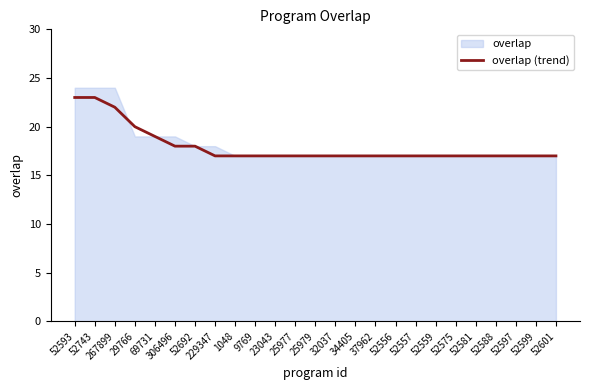

List the labels in order of value, smallest first.

229347, 1048, 9769, 23043, 25977, 25979, 32037, 34405, 37962, 52556, 52557, 52559, 52575, 52581, 52588, 52597, 52599, 52601, 306496, 52692, 69731, 29766, 267899, 52593, 52743